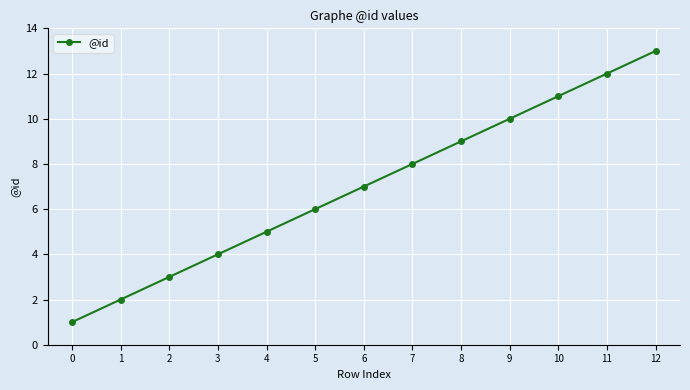

Does the chart display data point markers on the line(s)?

Yes